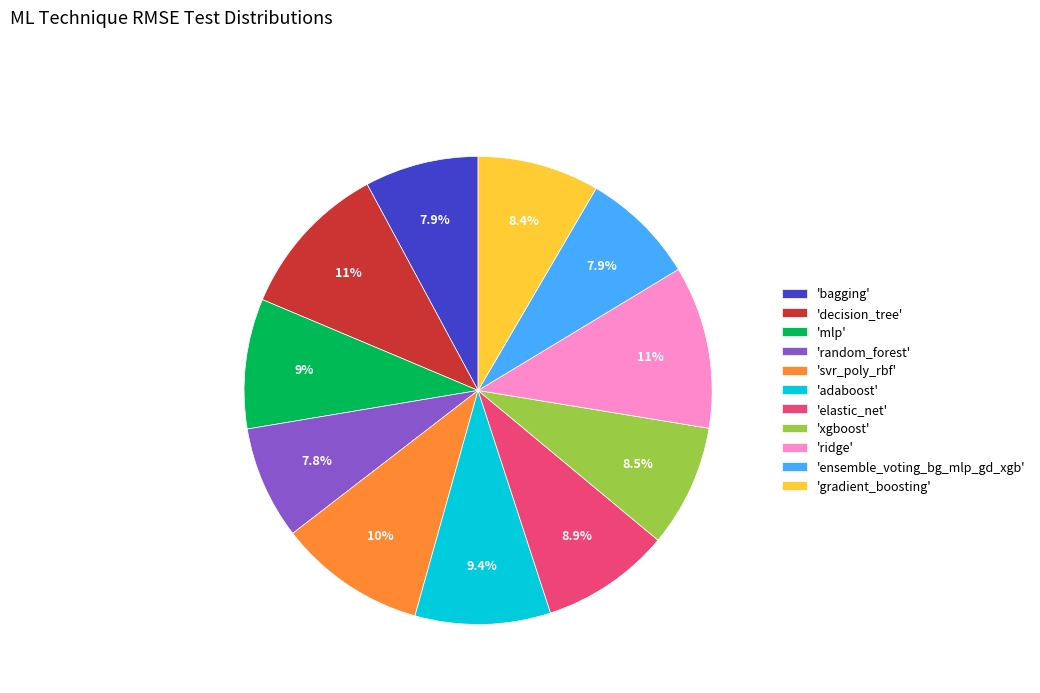

How many segments does this pie chart have?

11